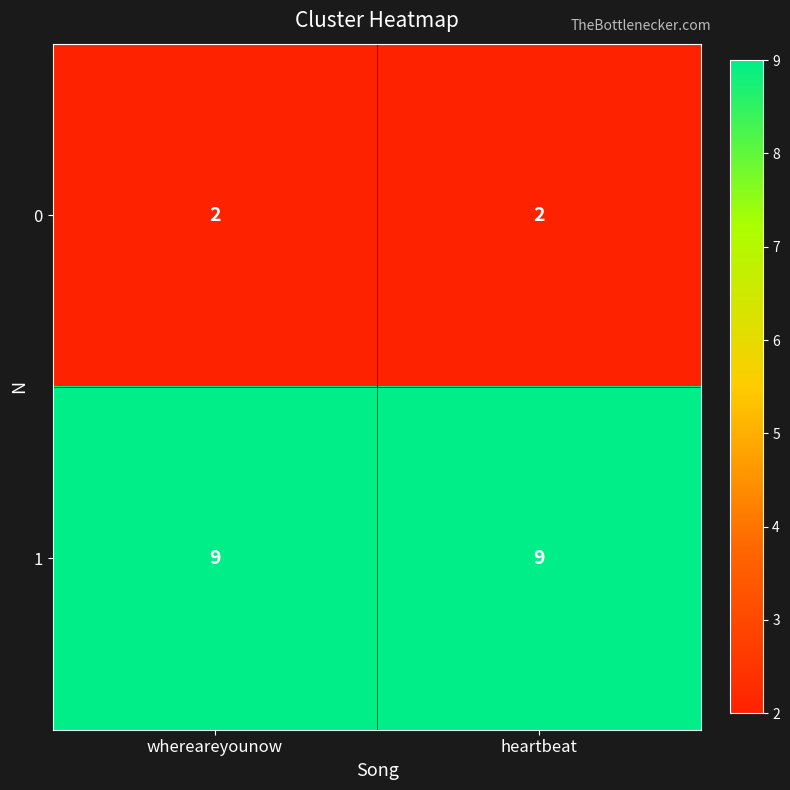

The value of 1 at heartbeat is 9. True or false?

True